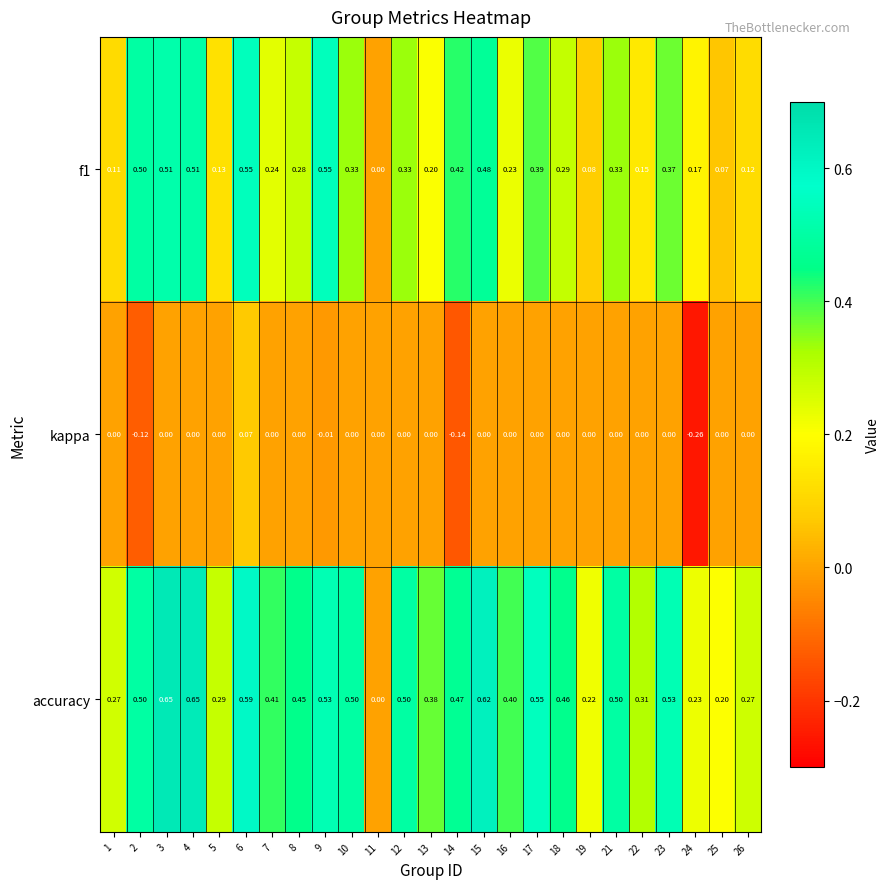

At which category is the sum across all series the highest?

6